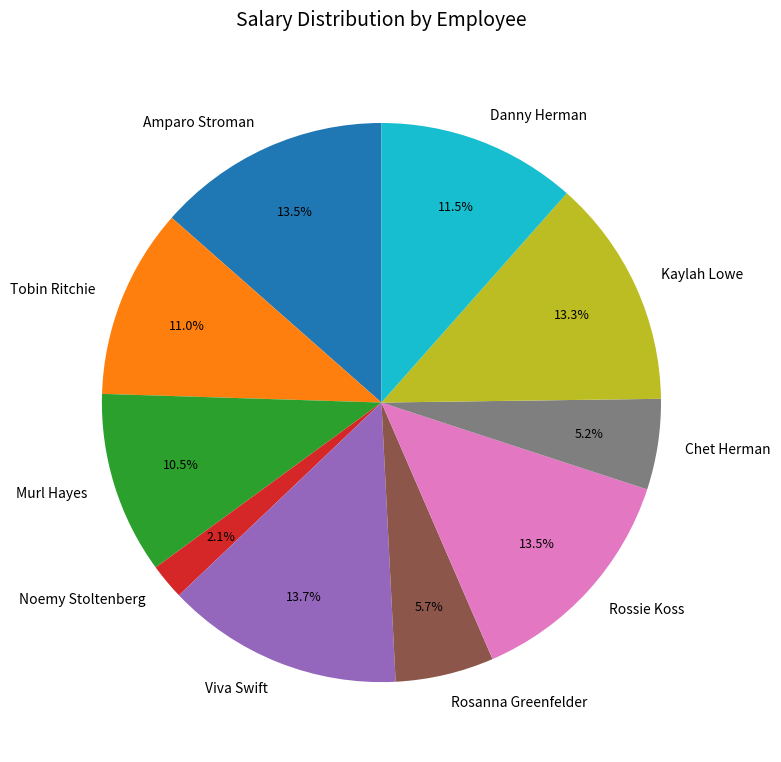

To the nearest percent, what is the difference between the largest and smallest slice percentages?

12%